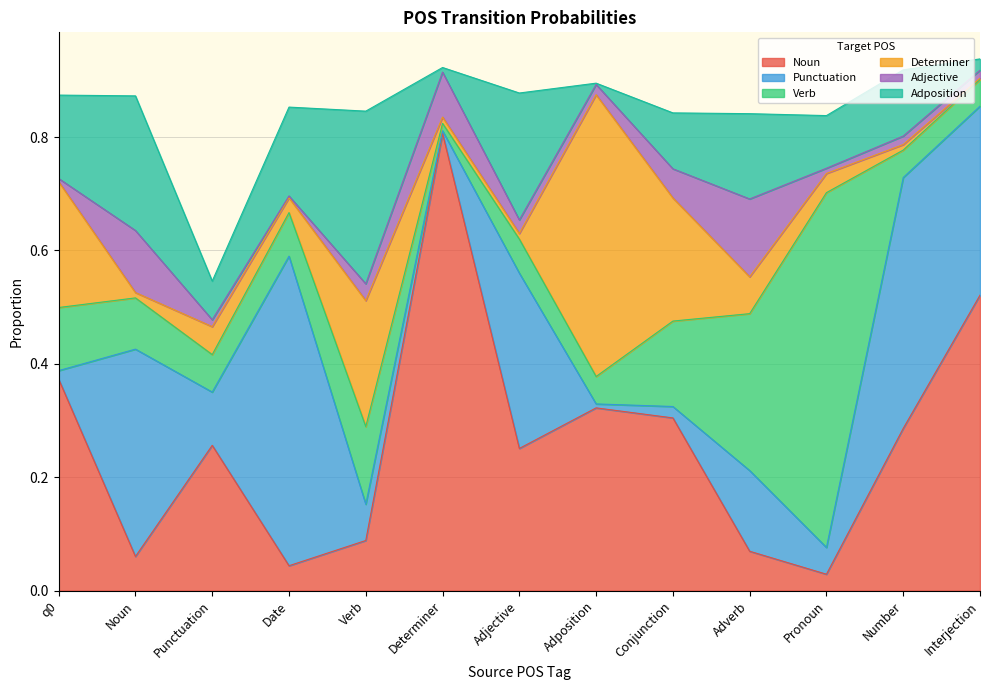

The Punctuation series shows 0.5 at Date. True or false?

True